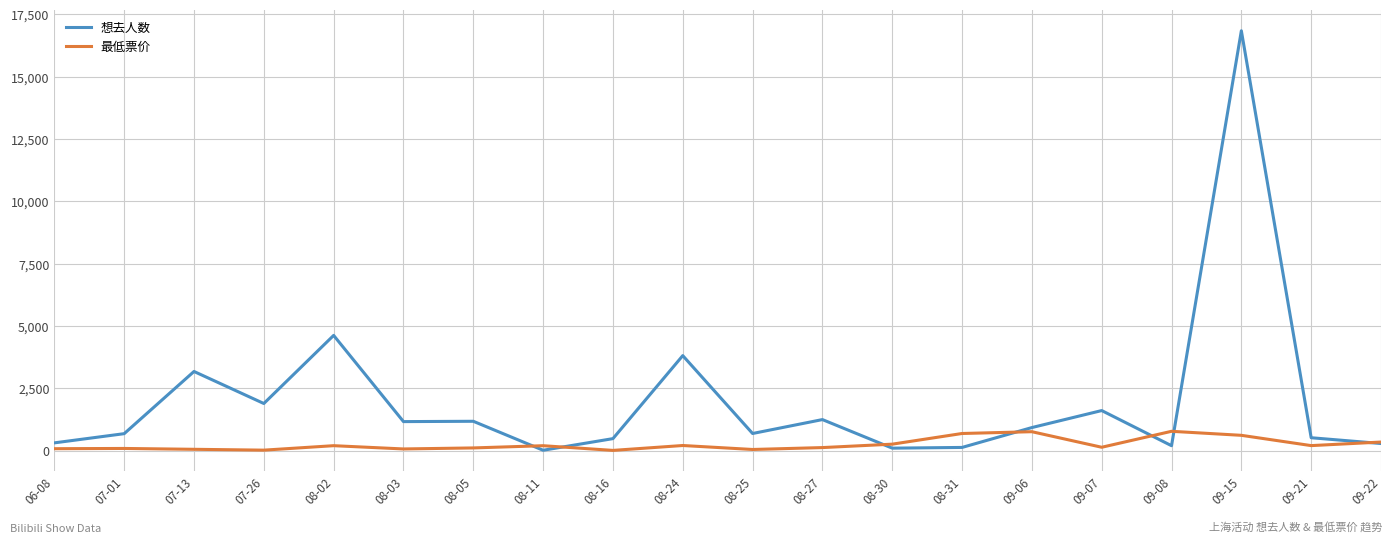

Where do 想去人数 and 最低票价 first cross each other?

08-05 and 08-11